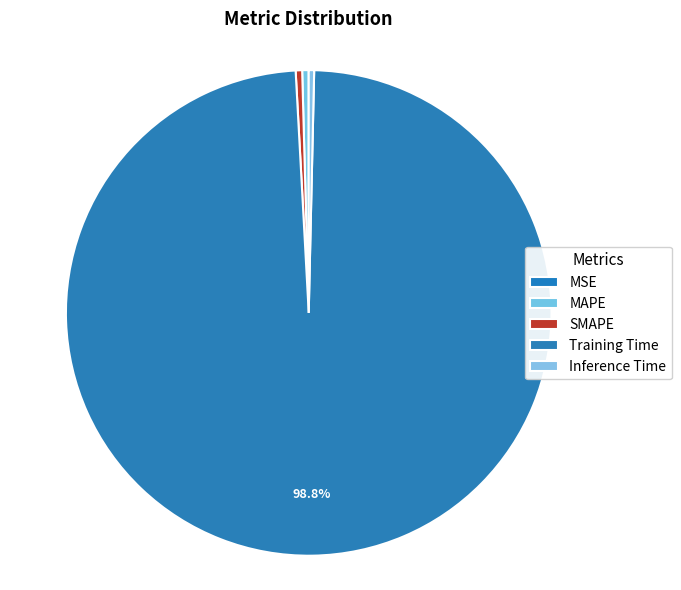

To the nearest percent, what is the average slice percentage?

20%